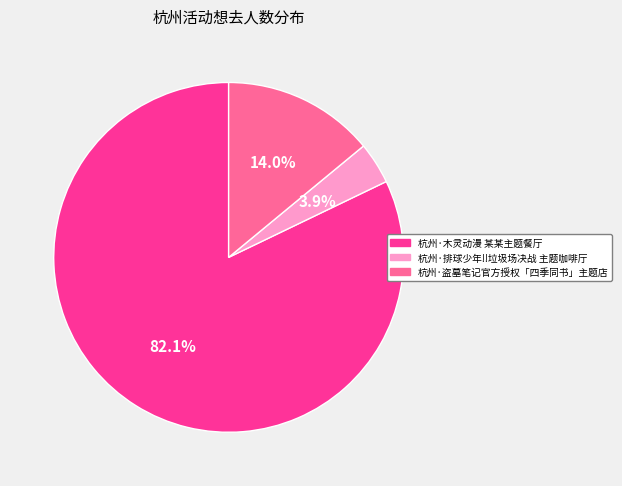

To the nearest percent, what is the average slice percentage?

33%